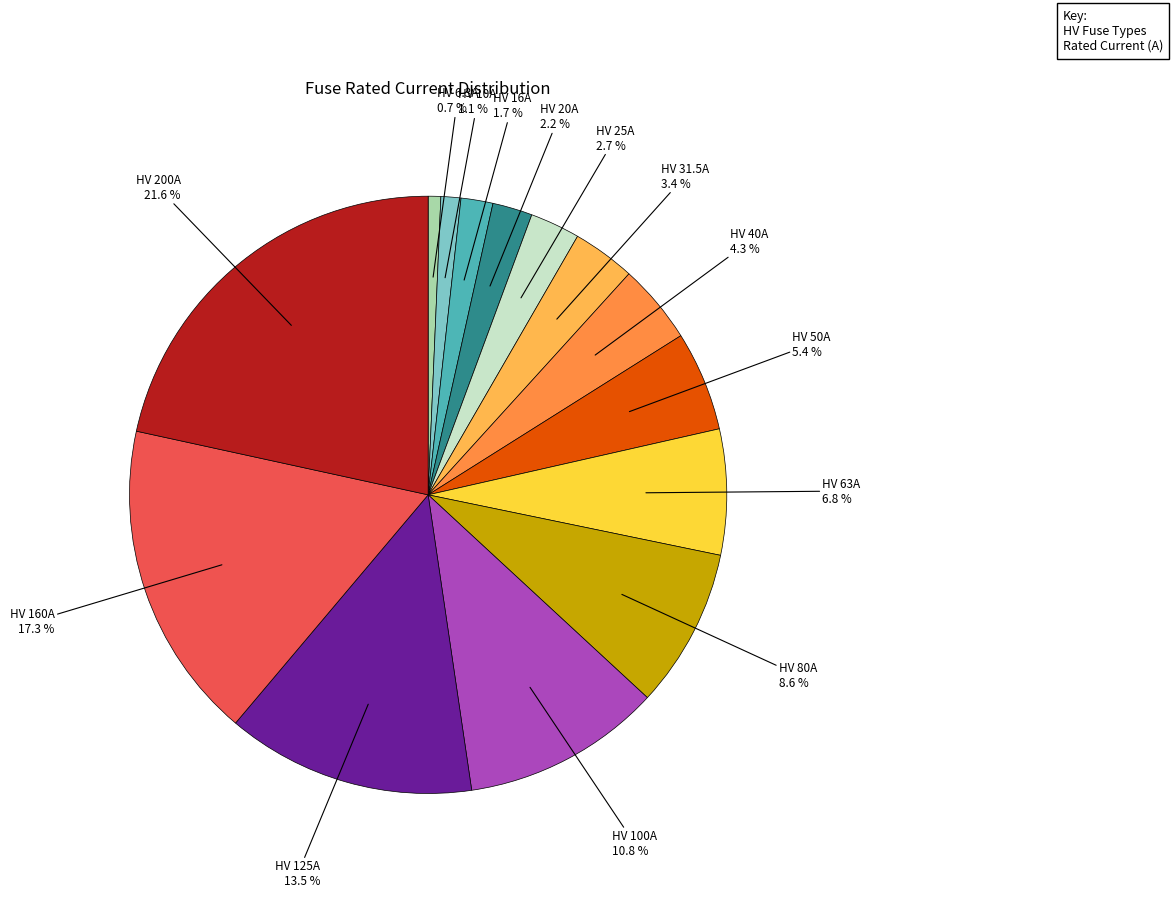

To the nearest percent, what is the difference between the largest and smallest slice percentages?

21%